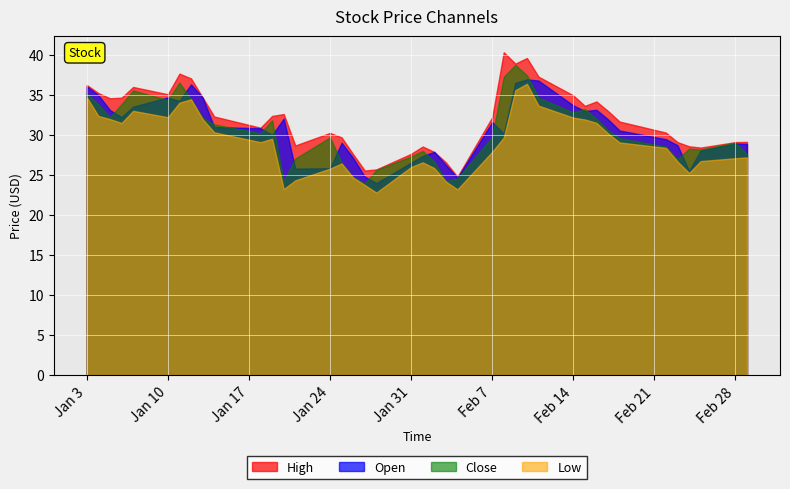

What are all the series names shown in the legend?

High, Open, Close, Low